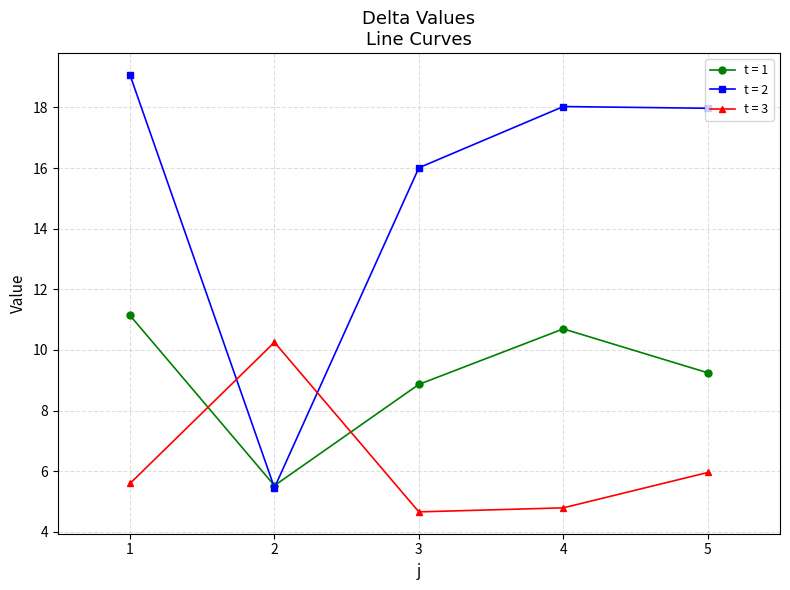

Where is the first local minimum for t = 2?

2